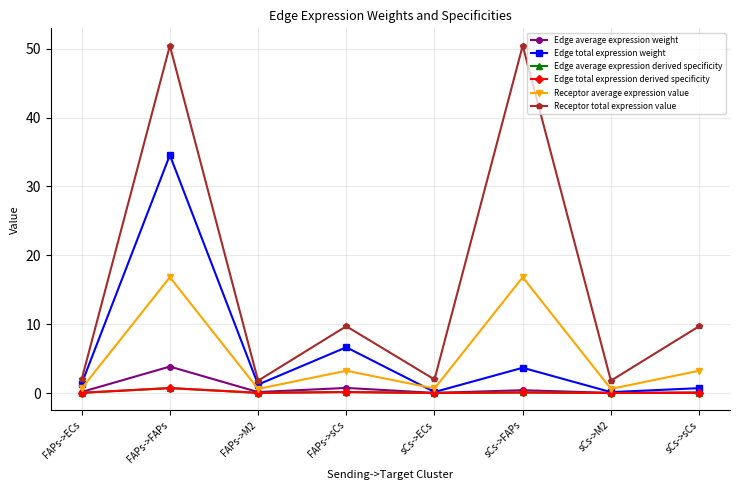

After their last crossing, which series has the higher values: Edge average expression derived specificity or Edge total expression derived specificity?

Edge total expression derived specificity